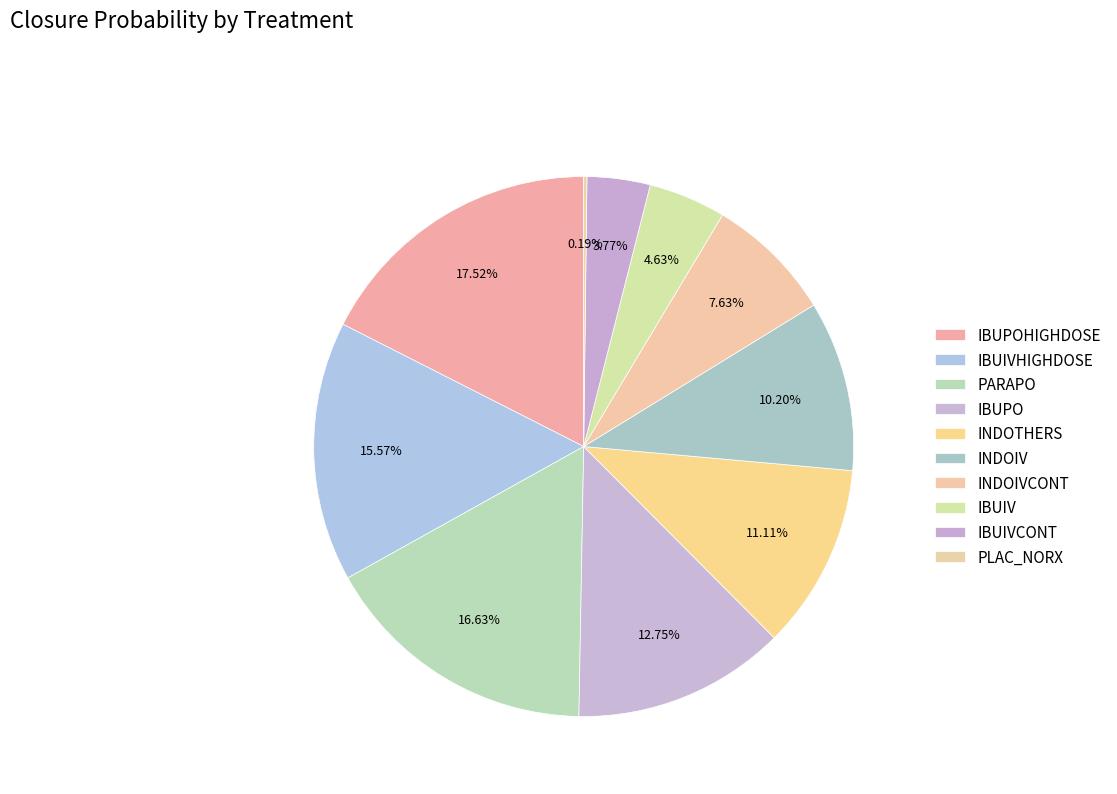

To the nearest percent, what is the combined percentage of IBUIV and PLAC_NORX?

5%